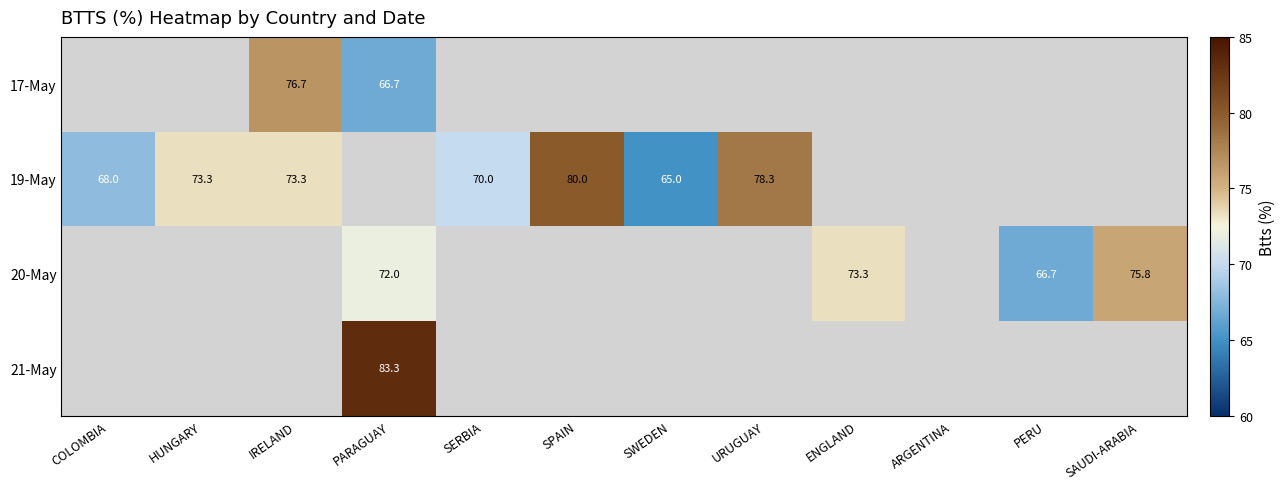

The value of 20-May at SAUDI-ARABIA is 105.2. True or false?

False